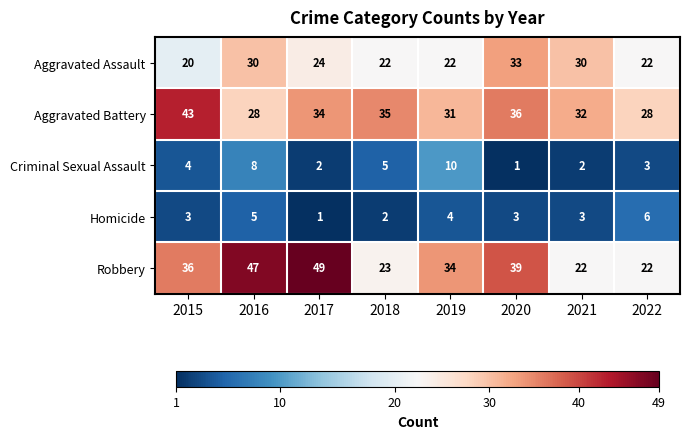

Count the number of categories in the chart.

8